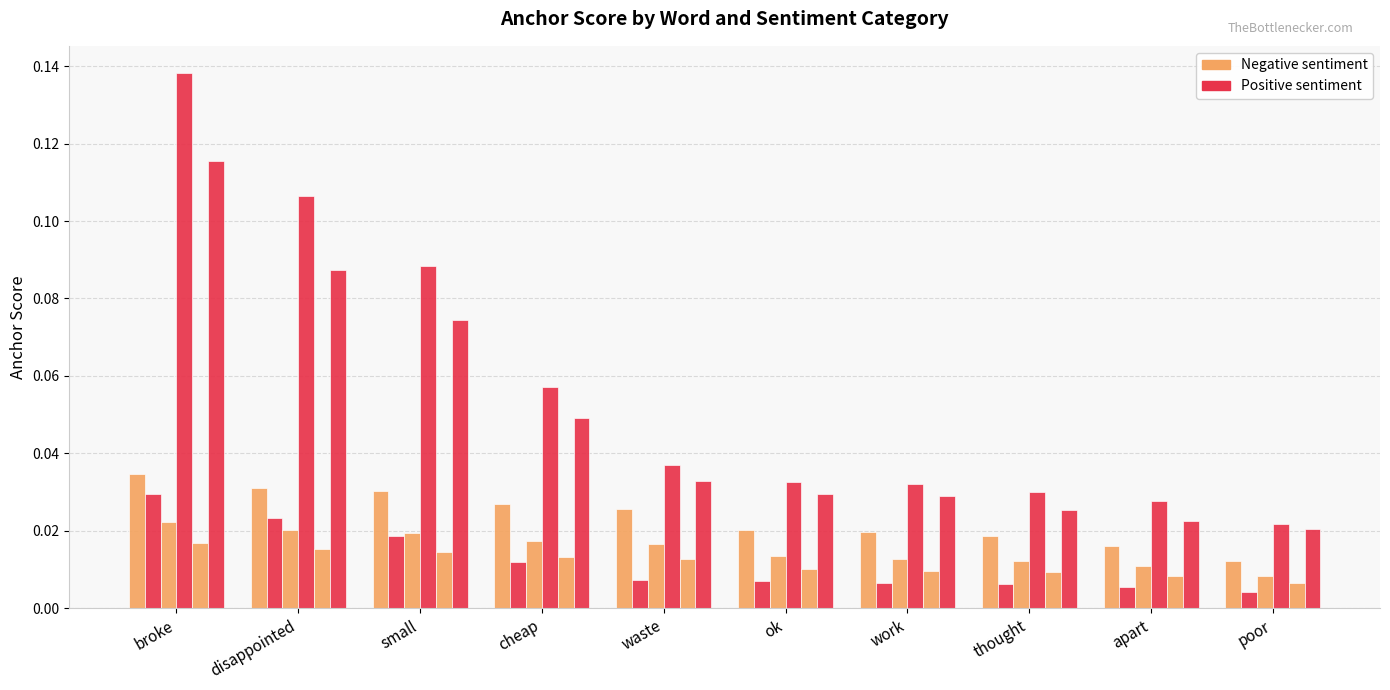

Reading left to right, extract all data points from this chart.

0.95-negative anchor score: broke=0.0	disappointed=0.0	small=0.0	cheap=0.0	waste=0.0	ok=0.0	work=0.0	thought=0.0	apart=0.0	poor=0.0
0.95-positive anchor score: broke=0.0	disappointed=0.0	small=0.0	cheap=0.0	waste=0.0	ok=0.0	work=0.0	thought=0.0	apart=0.0	poor=0.0
0.8-negative anchor score: broke=0.0	disappointed=0.0	small=0.0	cheap=0.0	waste=0.0	ok=0.0	work=0.0	thought=0.0	apart=0.0	poor=0.0
0.8-positive anchor score: broke=0.1	disappointed=0.1	small=0.1	cheap=0.1	waste=0.0	ok=0.0	work=0.0	thought=0.0	apart=0.0	poor=0.0
0.65-negative anchor score: broke=0.0	disappointed=0.0	small=0.0	cheap=0.0	waste=0.0	ok=0.0	work=0.0	thought=0.0	apart=0.0	poor=0.0
0.65-positive anchor score: broke=0.1	disappointed=0.1	small=0.1	cheap=0.0	waste=0.0	ok=0.0	work=0.0	thought=0.0	apart=0.0	poor=0.0